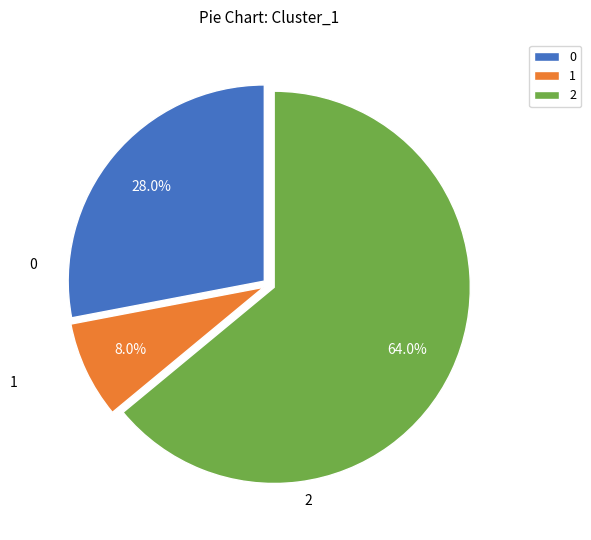

How many segments does this pie chart have?

3